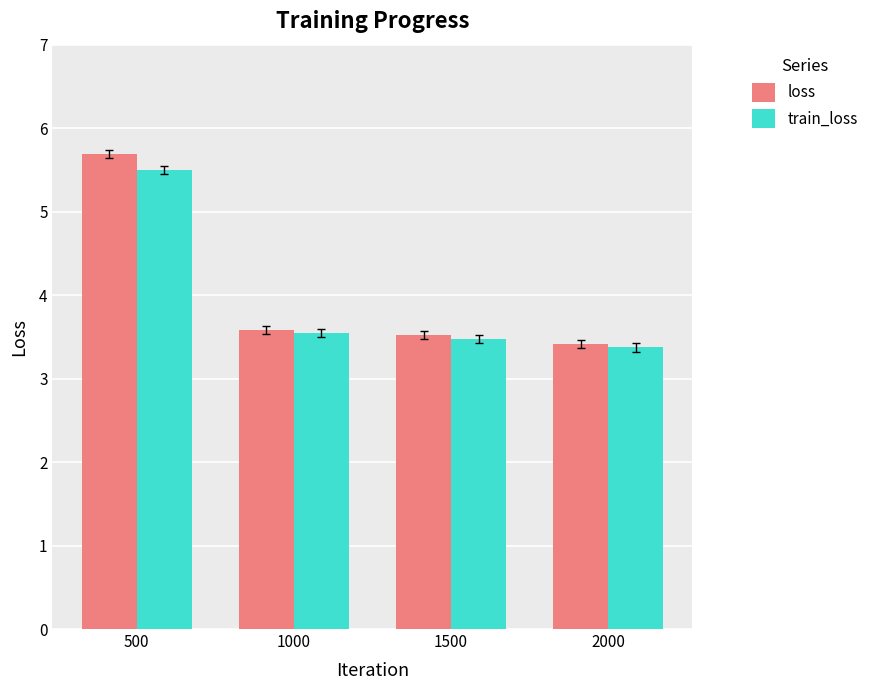

Which series has the largest total across all categories?

loss